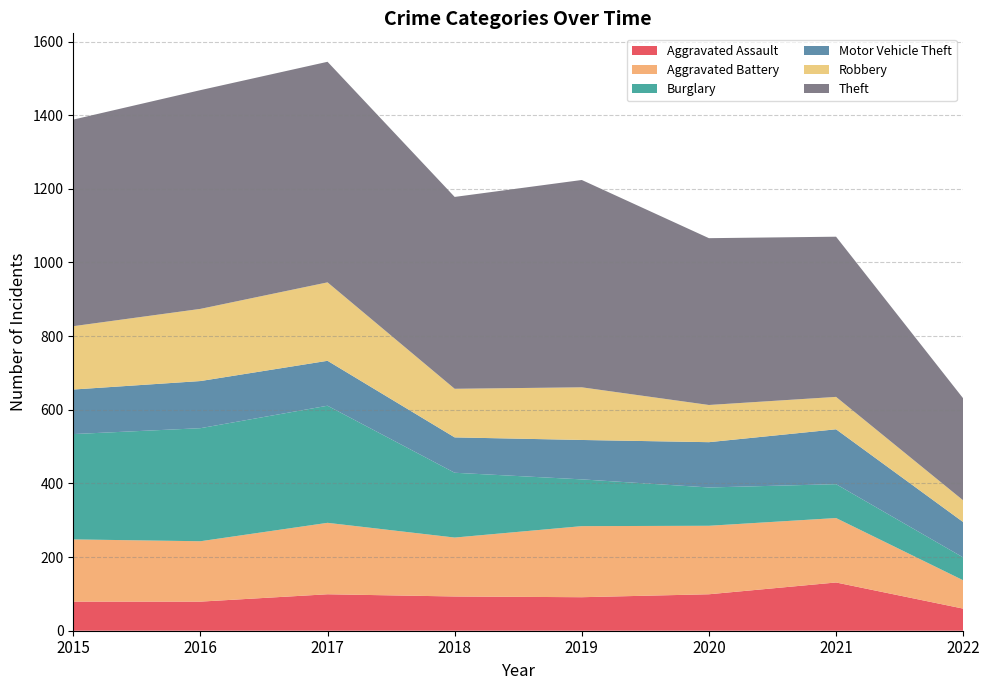

Reading right to left, what are all the values shown in this chart?

Aggravated Assault: 60	131	99	91	93	99	79	79
Aggravated Battery: 77	175	186	193	160	194	164	169
Burglary: 62	92	104	127	176	318	307	286
Motor Vehicle Theft: 96	149	123	107	96	122	128	121
Robbery: 59	88	101	143	132	213	196	172
Theft: 277	435	453	563	521	599	594	561